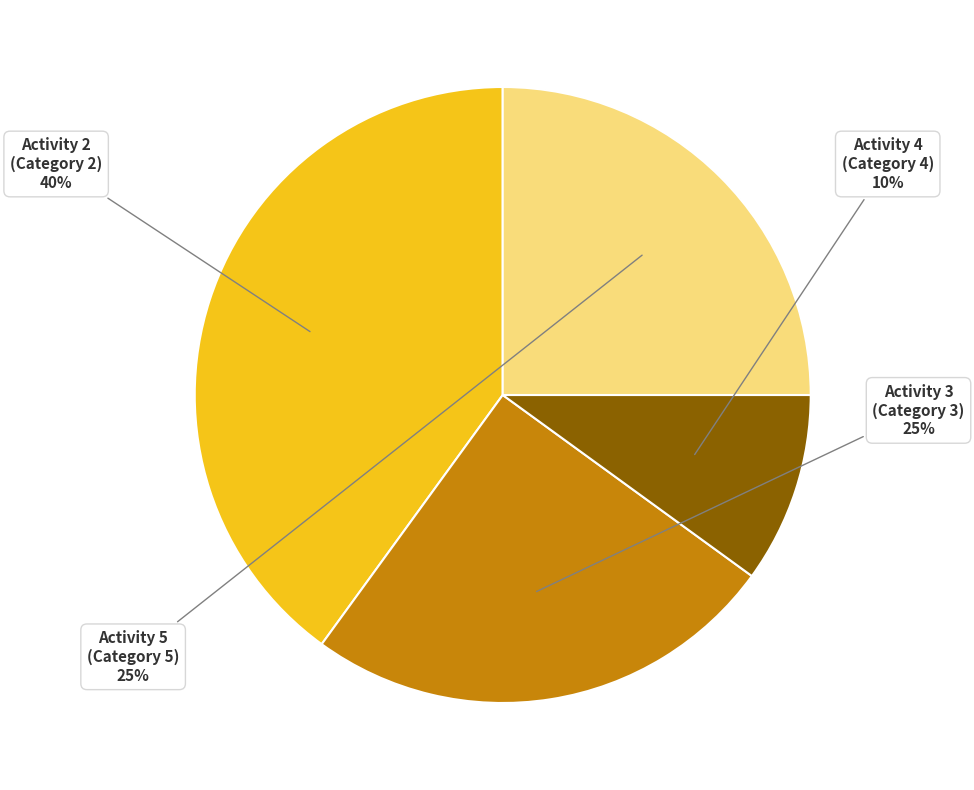

The Activity 5 slice represents 14% of the pie. True or false?

False